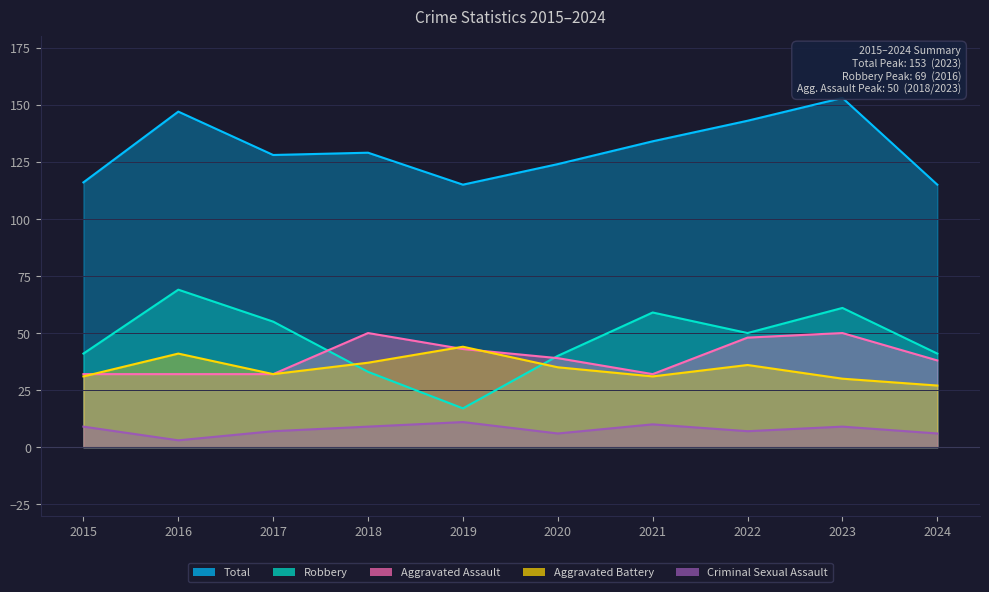

Between 2019 and 2022, which is larger?

2022